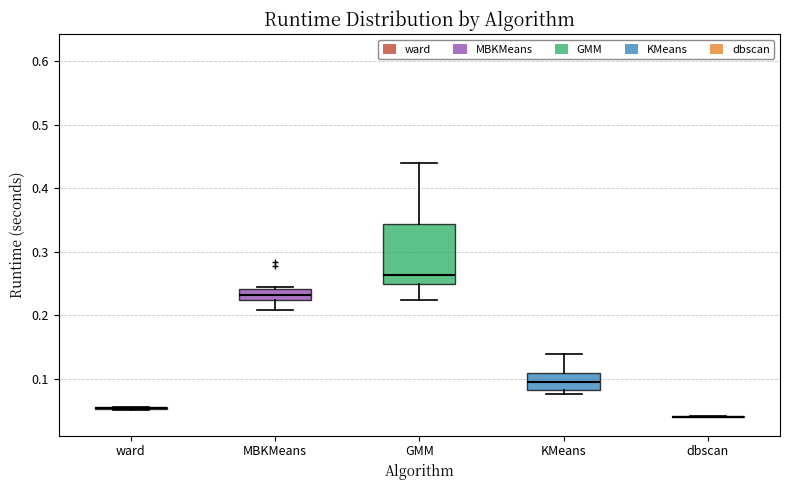

Comparing the boxes themselves (not the whiskers), which one is the tallest?

GMM